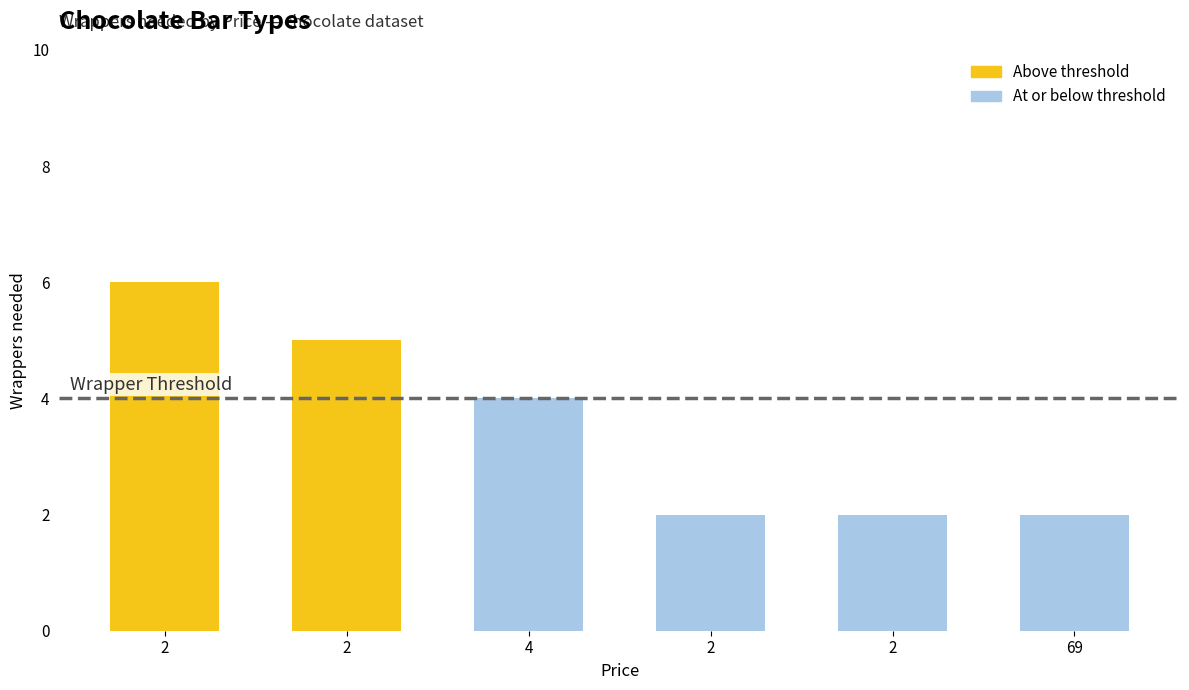

Reading left to right, what are all the values shown in this chart?

6	5	4	2	2	2